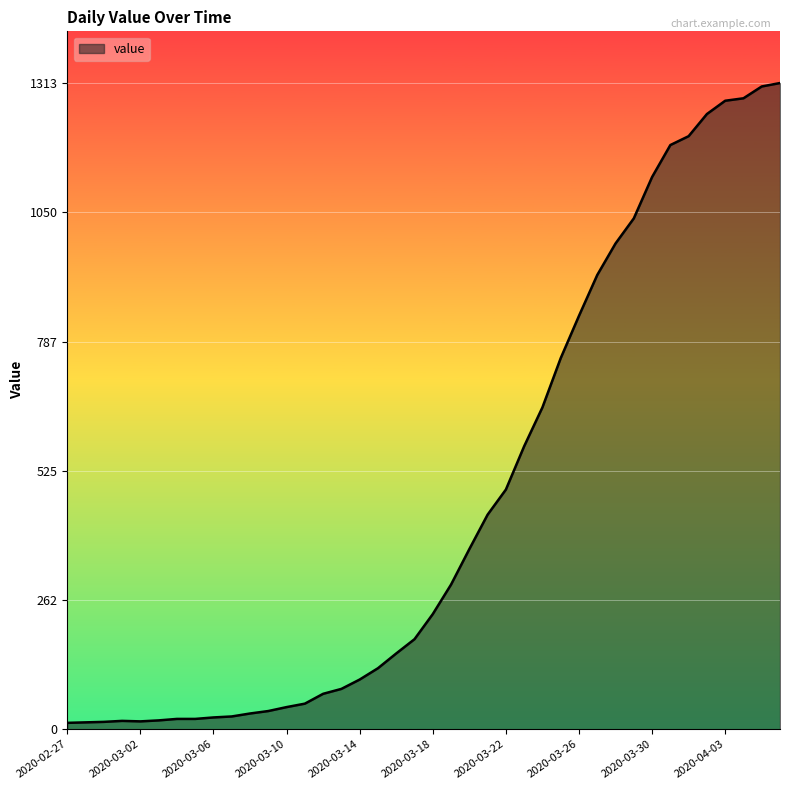

Does the chart display data point markers on the line(s)?

No